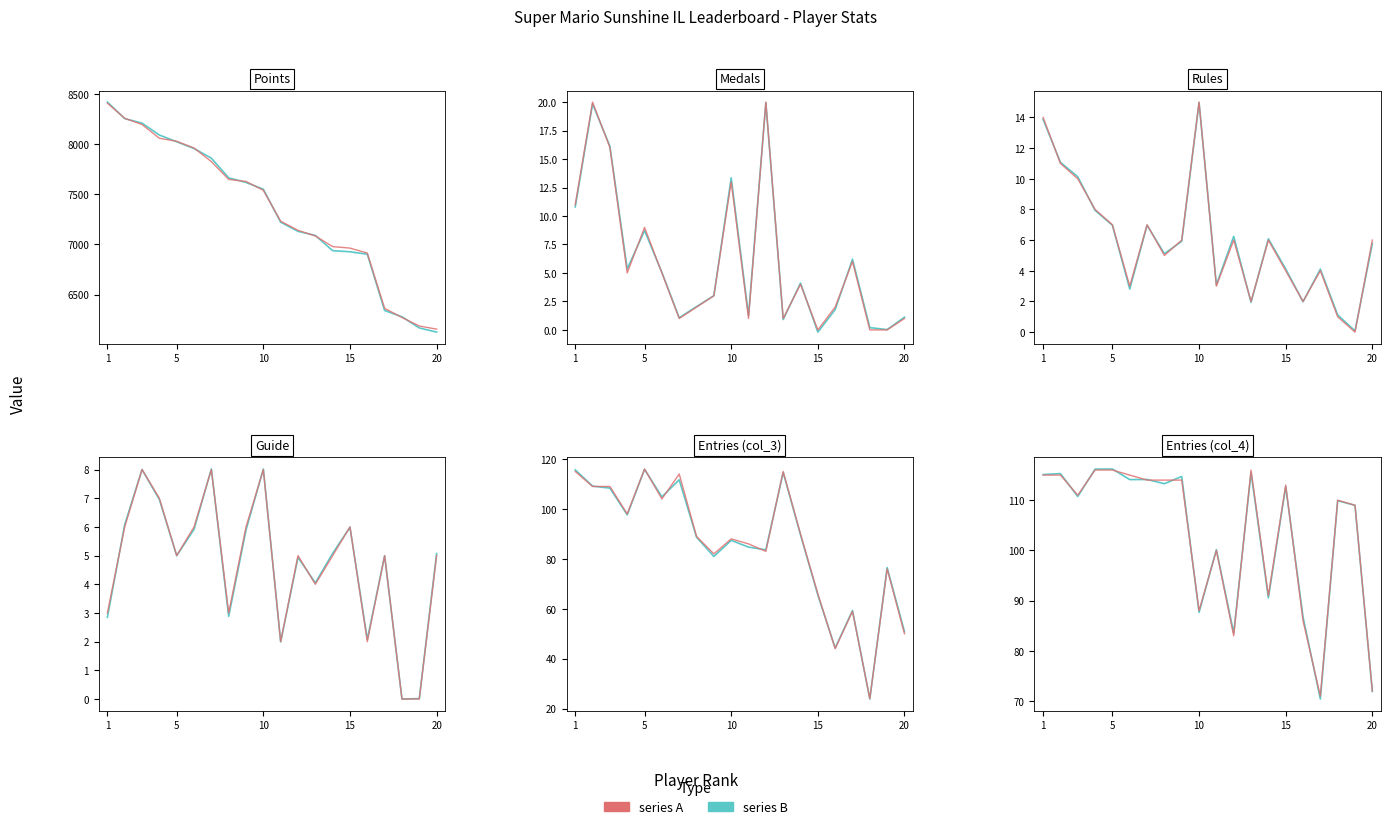

How many data points in series_A are less than 113?

10